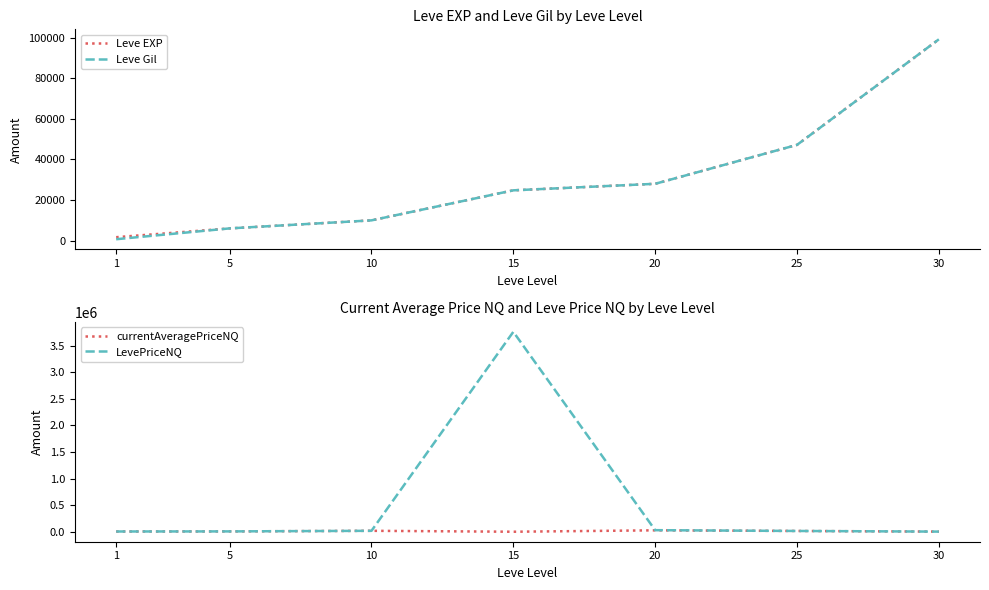

Is the value of Leve Gil at 25 greater than the value of LevePriceNQ at 30?

Yes